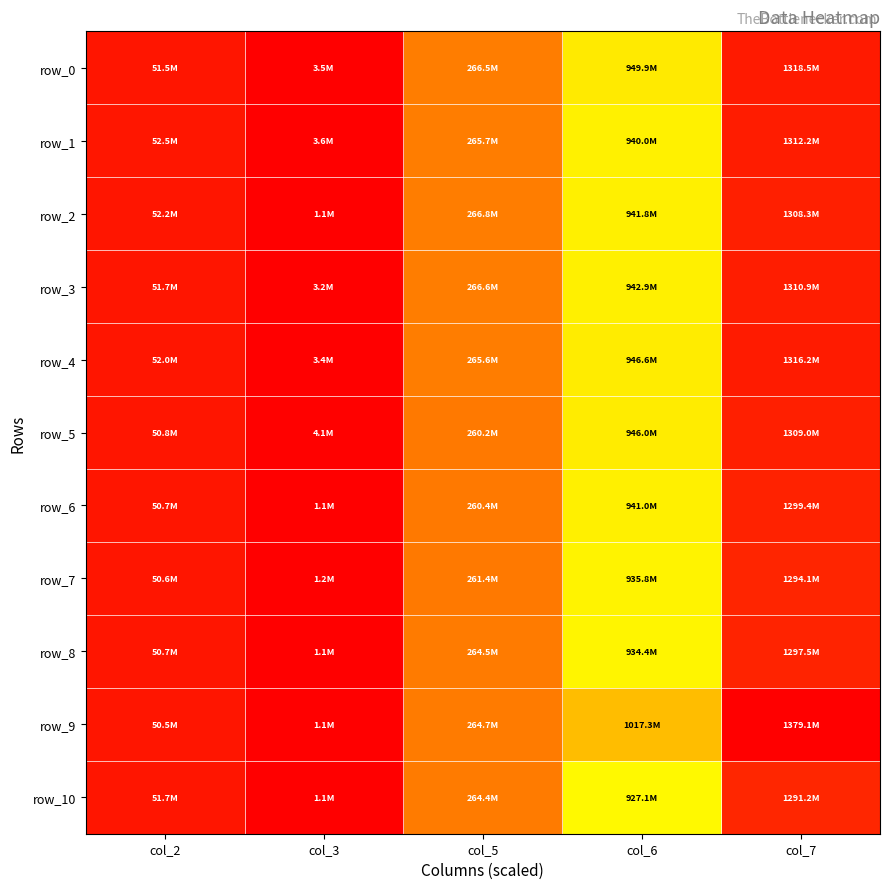

What is the maximum value shown in the chart?

1.0